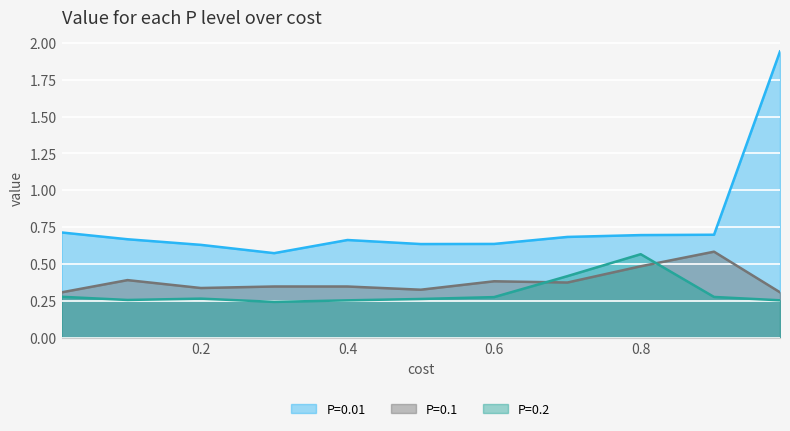

What is the spread (max minus min) of values at 0.1?

0.4